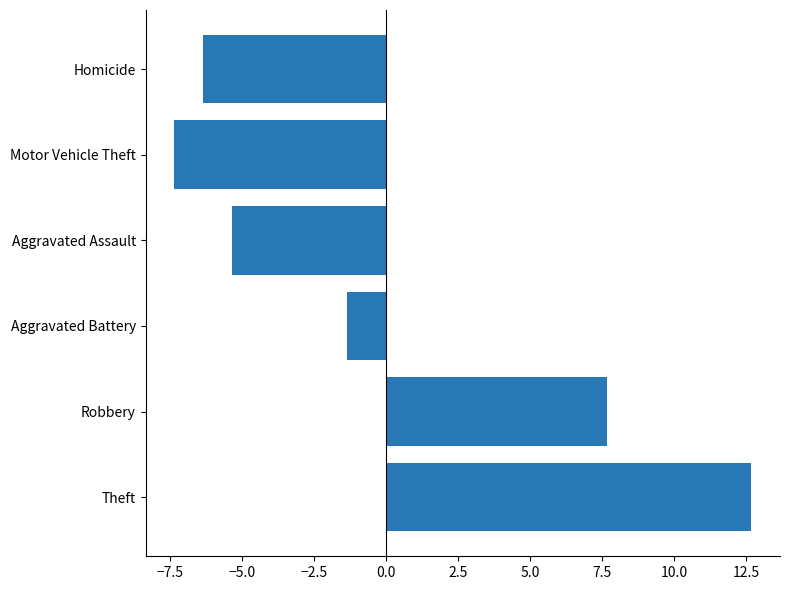

List the labels in order of value, smallest first.

Motor Vehicle Theft, Homicide, Aggravated Assault, Aggravated Battery, Robbery, Theft